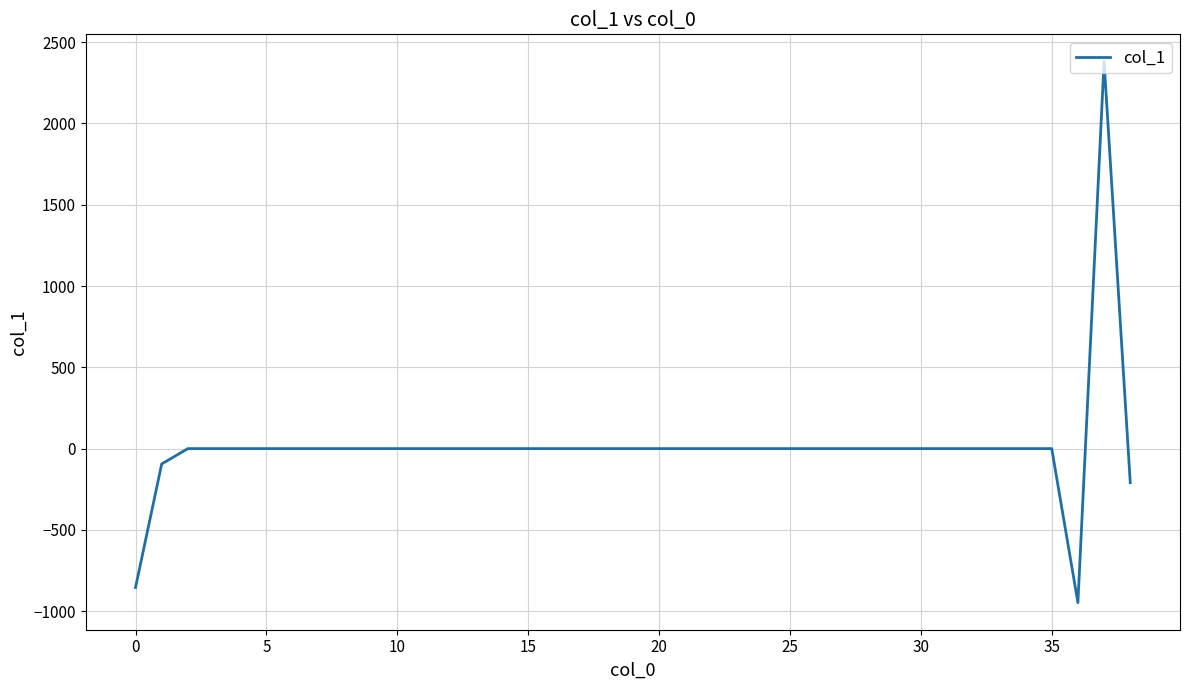

Reading left to right, transcribe all the data shown in this chart.

-854.4	-94.4	0.0	0.0	0.0	0.0	0.0	0.0	0.0	0.0	0.0	0.0	0.0	0.0	0.0	0.0	0.0	0.0	0.0	0.0	0.0	0.0	0.0	0.0	0.0	0.0	0.0	0.0	0.0	0.0	0.0	0.0	0.0	0.0	0.0	0.0	-947.5	2381.7	-209.5